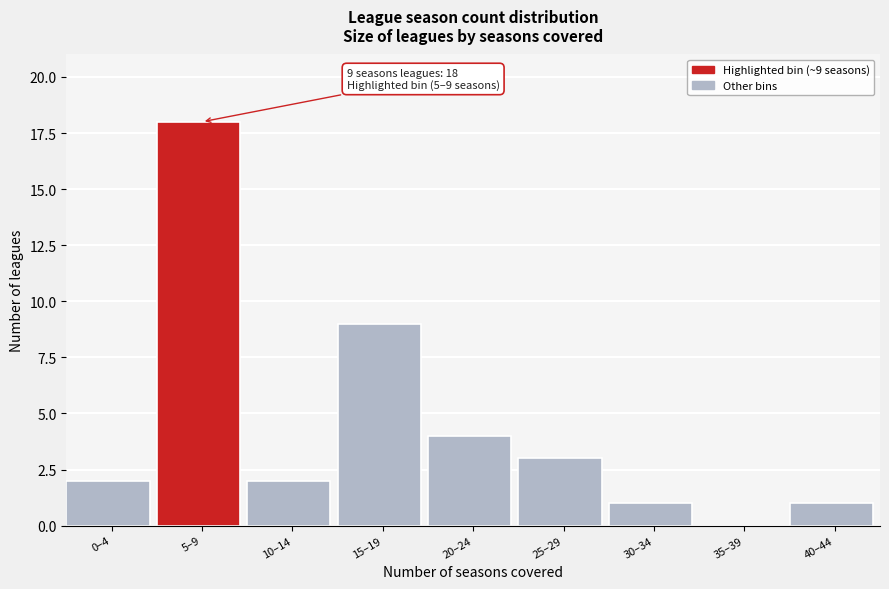

Reading left to right, list all the values displayed in this chart.

0–4=2	5–9=18	10–14=2	15–19=9	20–24=4	25–29=3	30–34=1	35–39=0	40–44=1